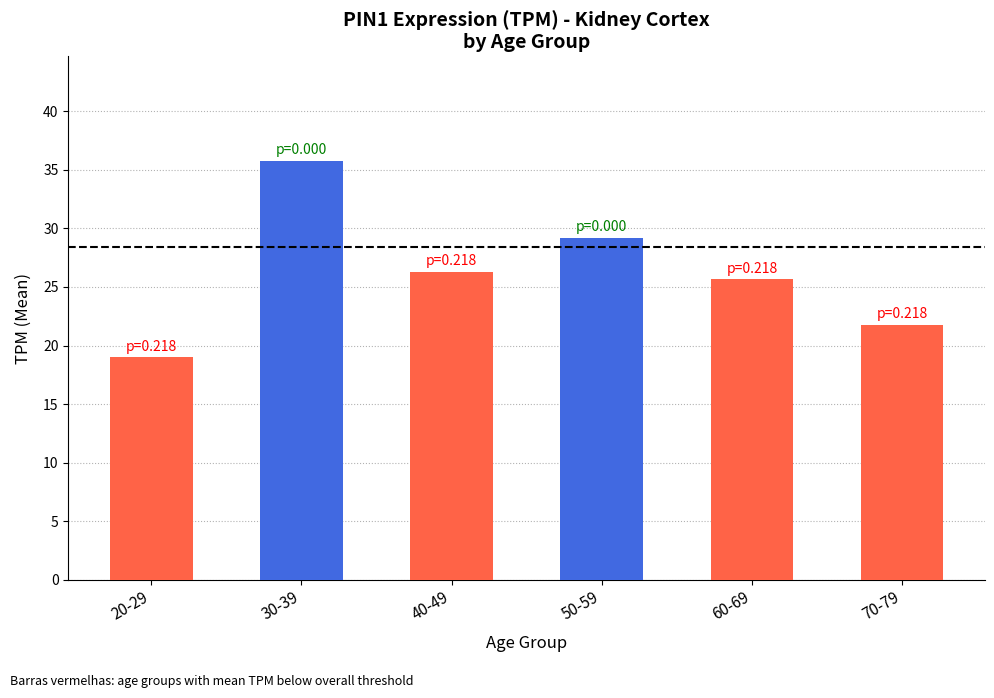

Where does the data first go above 26?

30-39